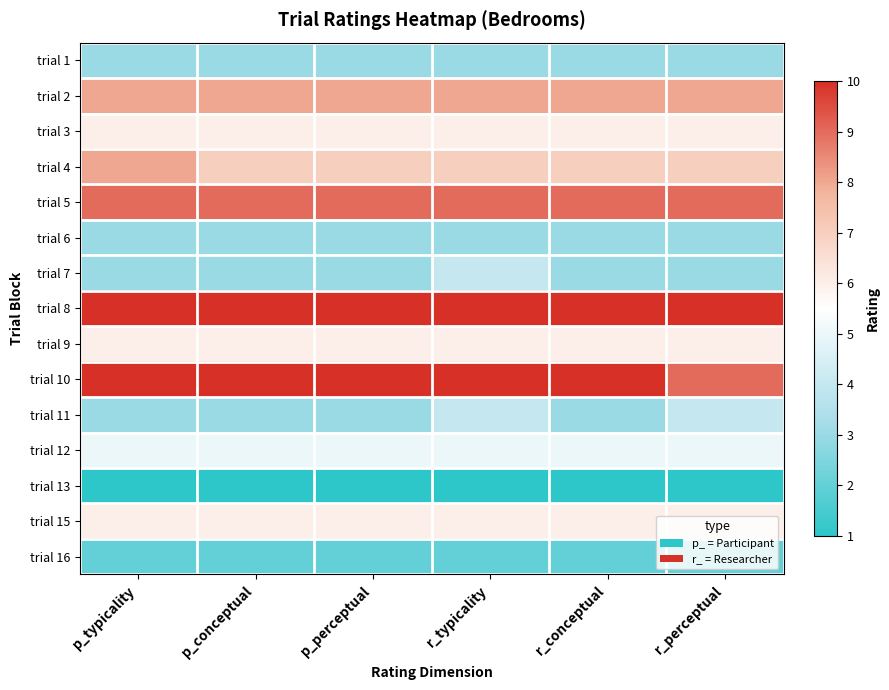

What is the difference between the highest and lowest values at p_conceptual?

9